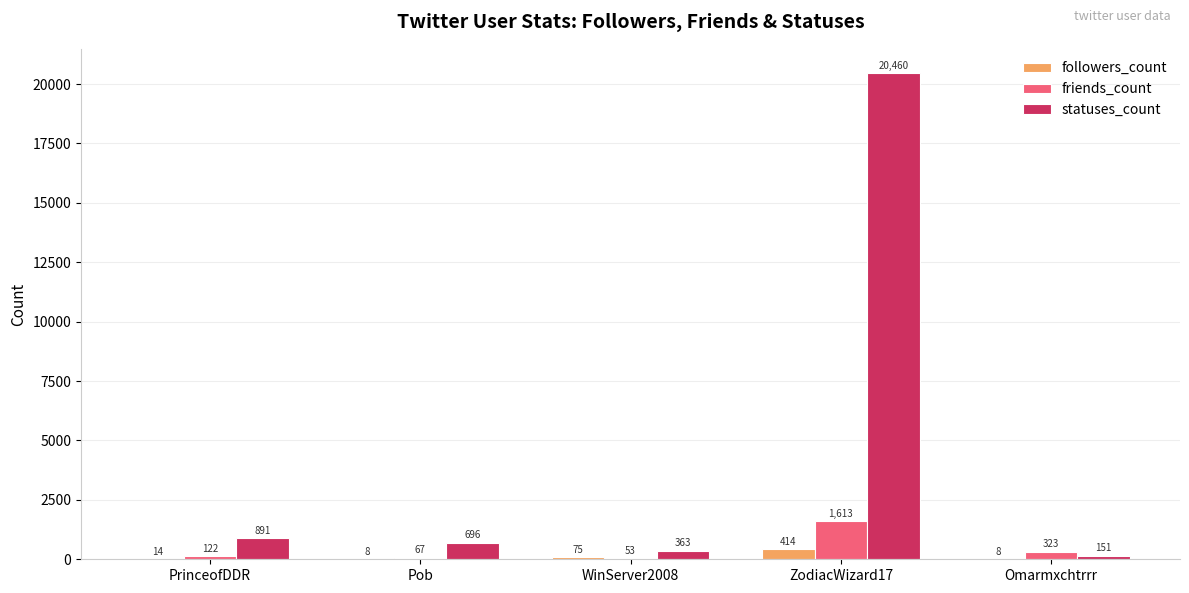

Reading left to right, list all the values displayed in this chart.

followers_count: 14	8	75	414	8
friends_count: 122	67	53	1613	323
statuses_count: 891	696	363	20460	151